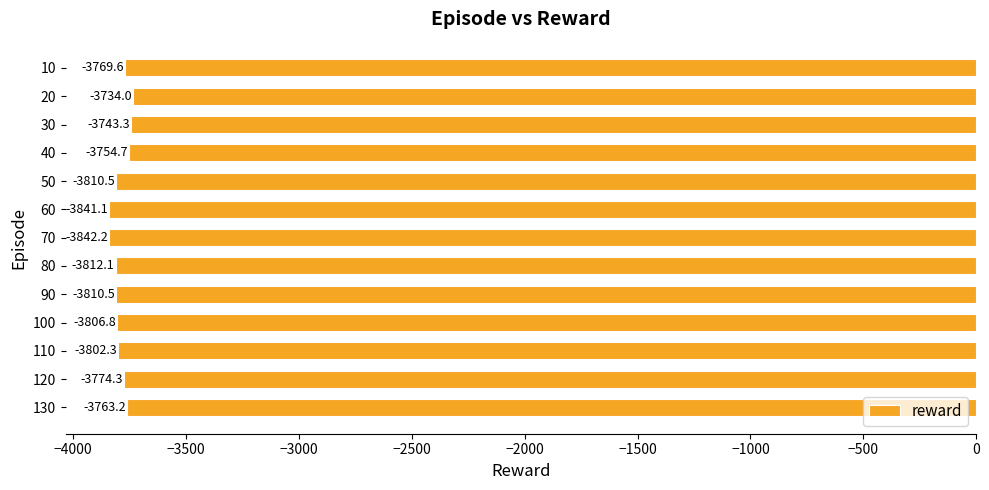

What is the approximate value at 20?

-3734.0